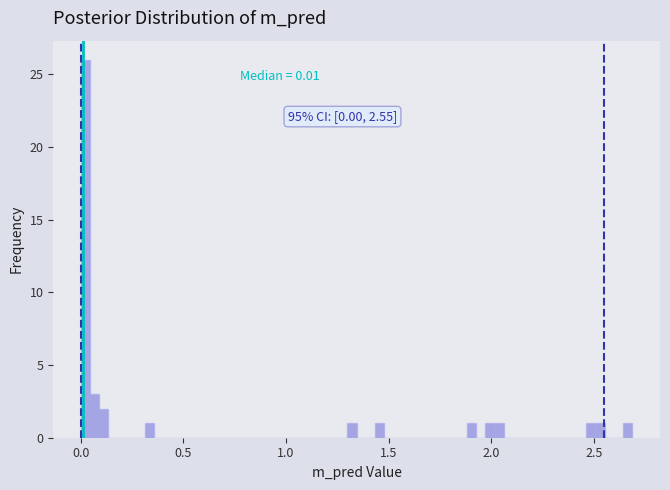

Around what value on the x-axis is the tallest bar? Give the approximate position of its centre, as read against the axis.

0.00